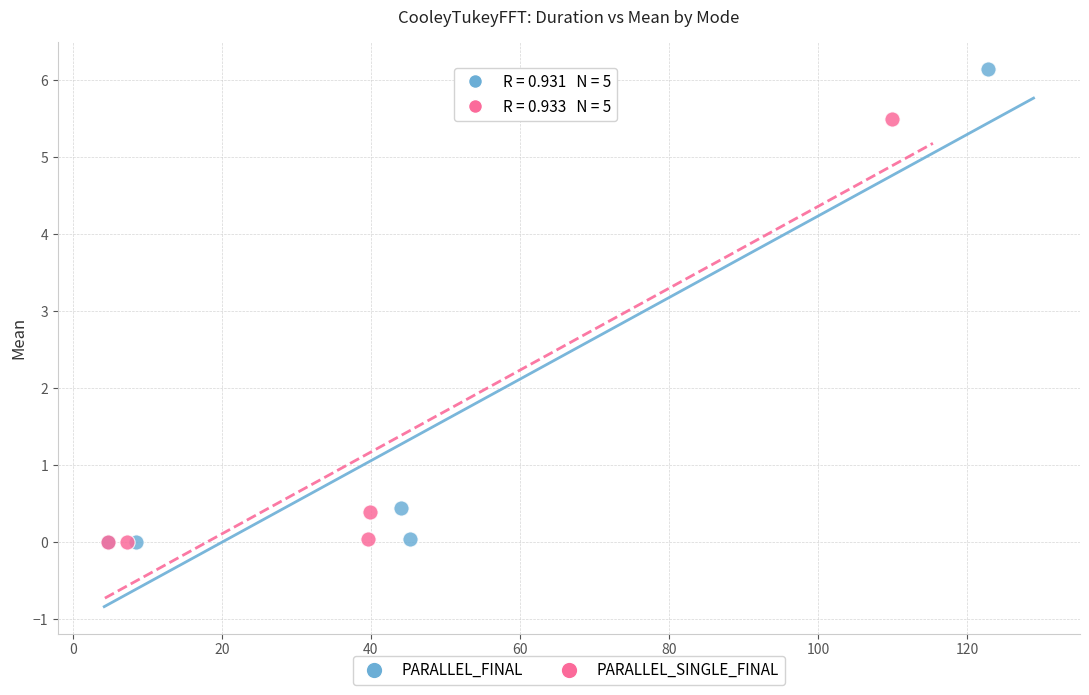

Which series has the largest Y range (max minus min)?

PARALLEL_FINAL